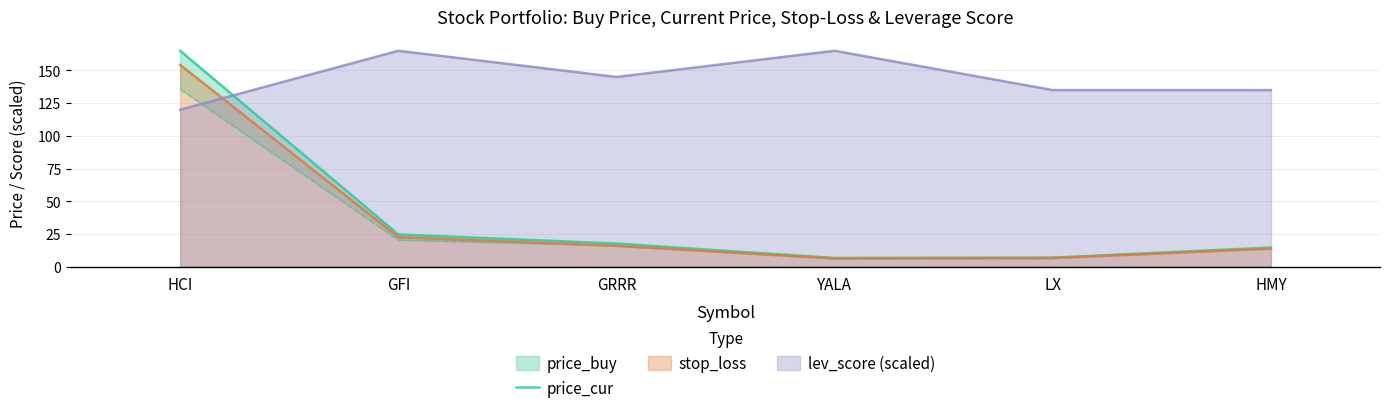

True or false: there are more than 0 points higher than both neighbors.

False